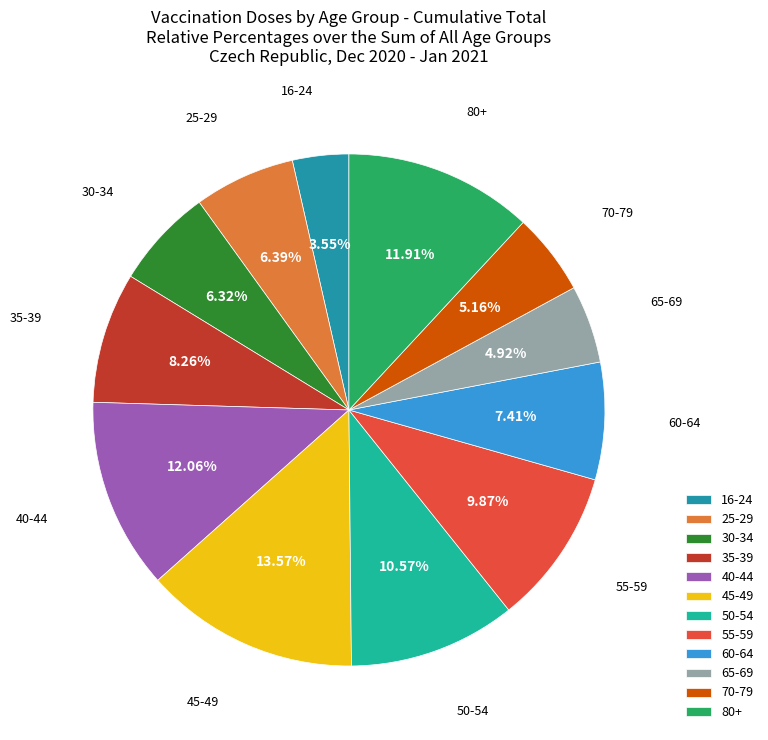

What percentage is the 55-59 slice, to the nearest percent?

10%